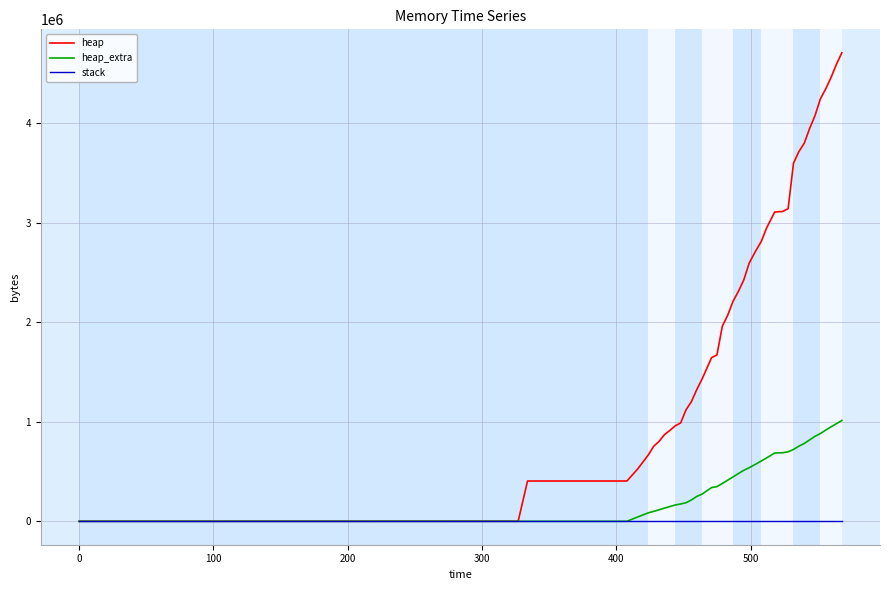

List the series in order of their overall mean, lowest first.

stack, heap_extra, heap